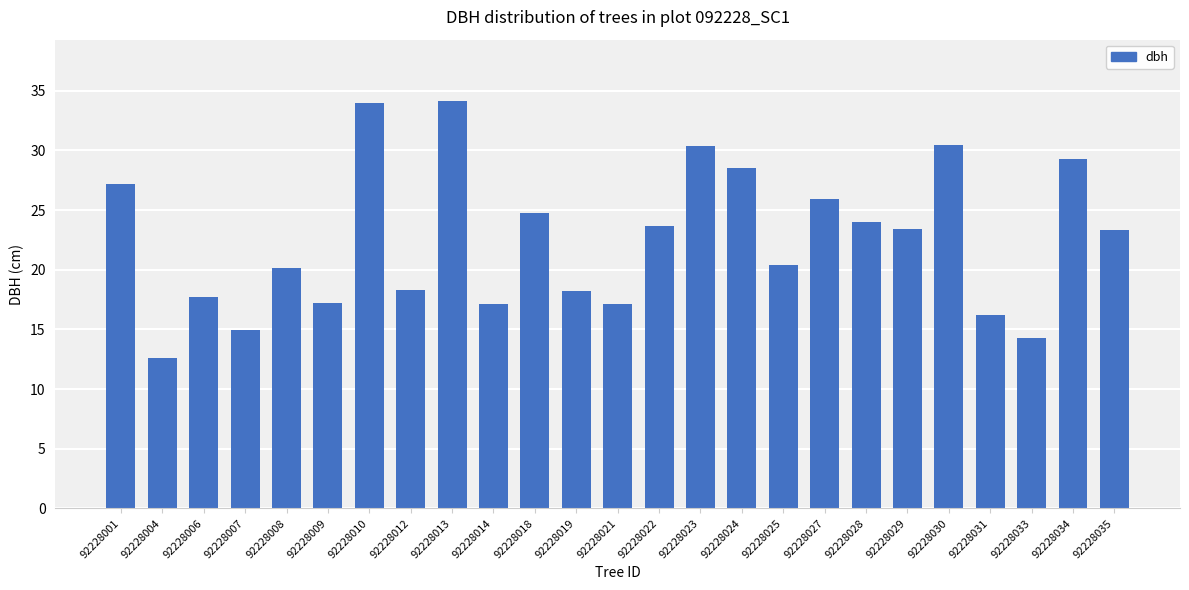

At which label does the data first exceed 23?

92228001